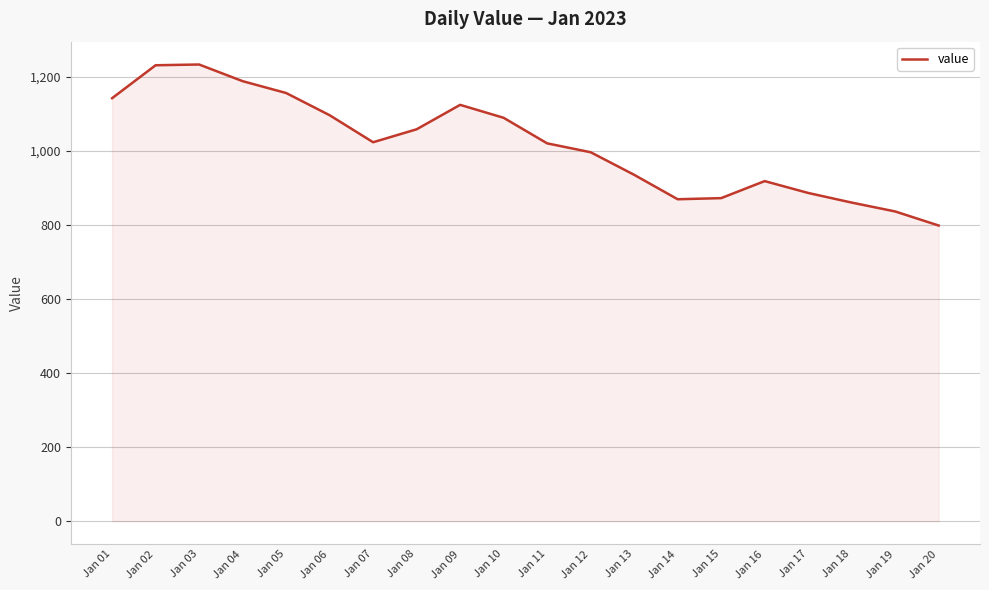

Is it true that the value at Jan 07 is 450?

False